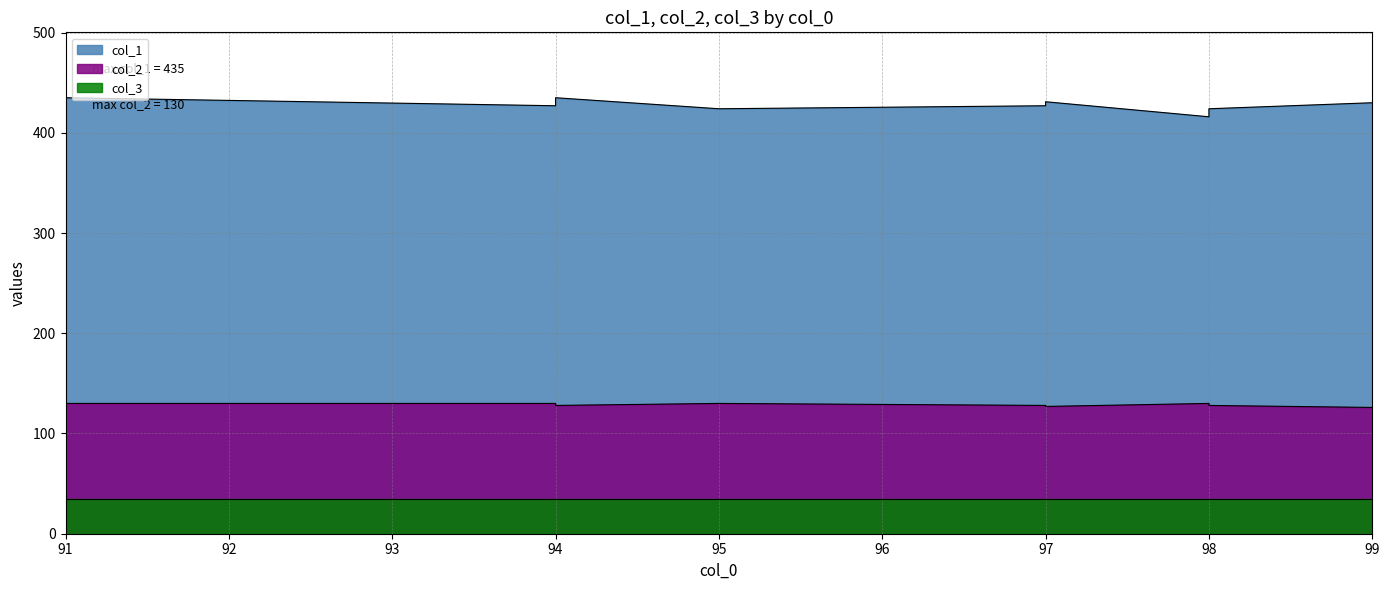

Where is col_2 nearest to the value 128?

94